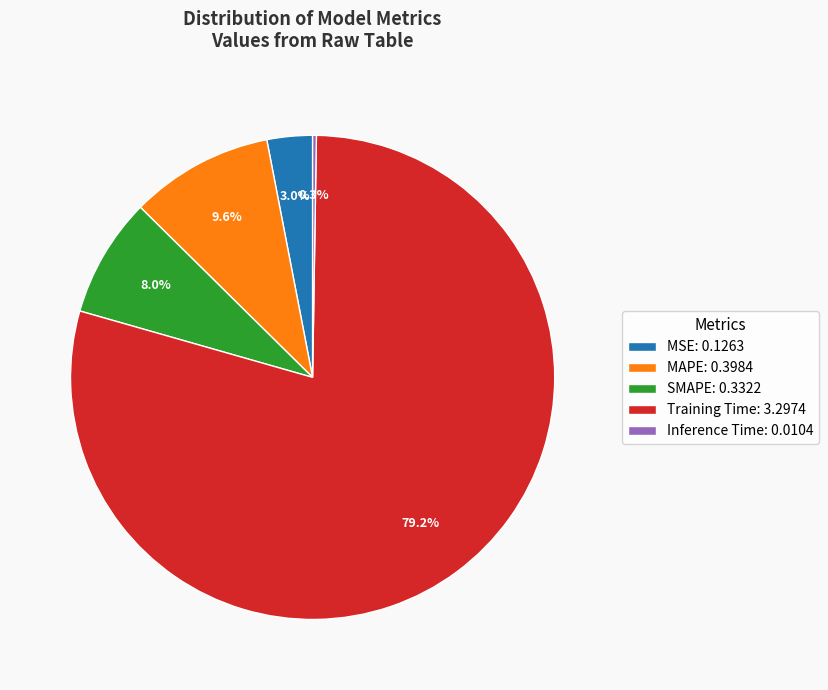

Is it true that Training Time is 79% of the pie?

True